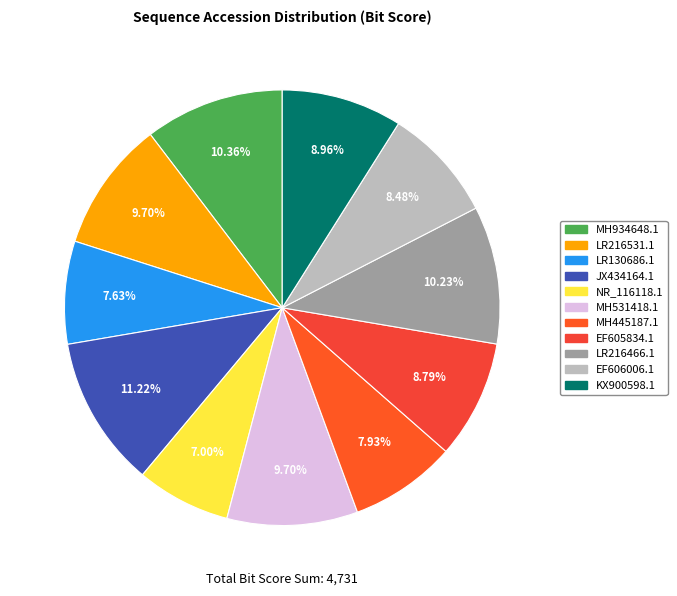

Which slice is the smallest?

NR_116118.1